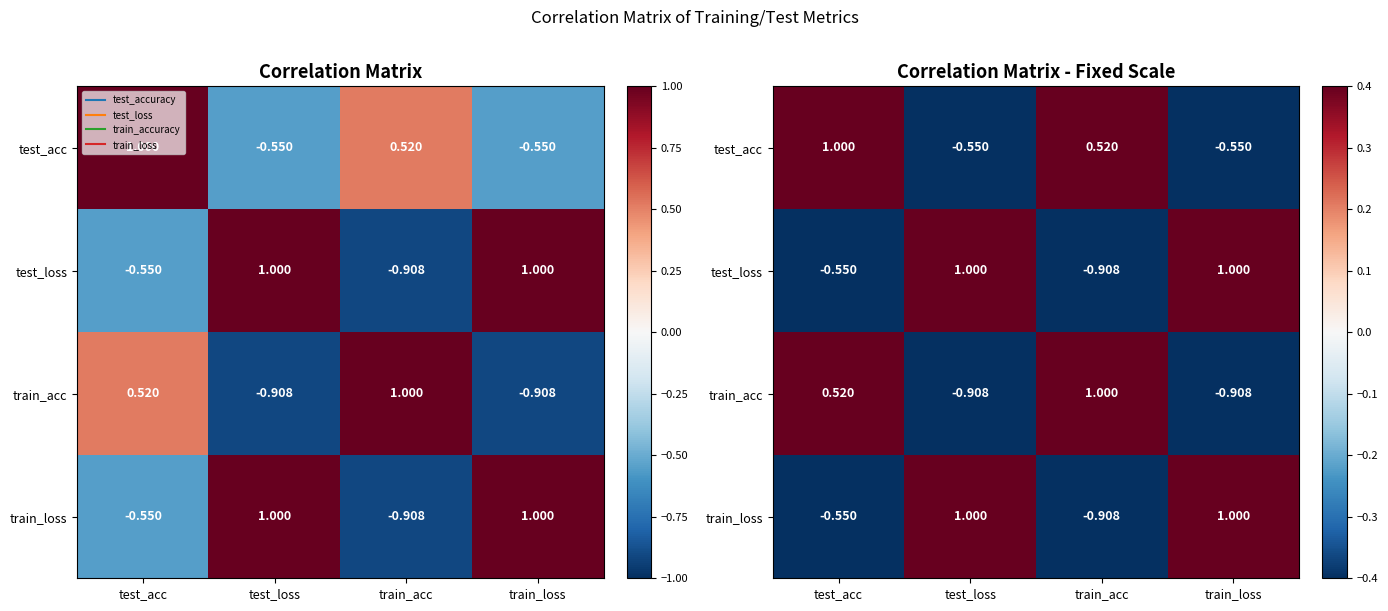

How many values in the test_loss series exceed 0?

2